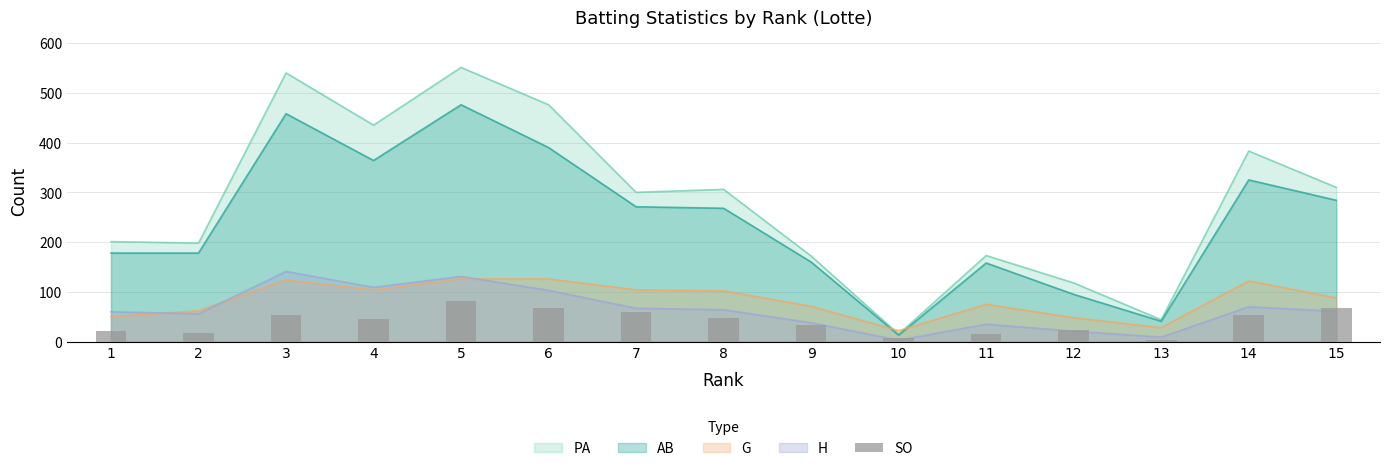

Which has a higher value, 6 or 5?

5